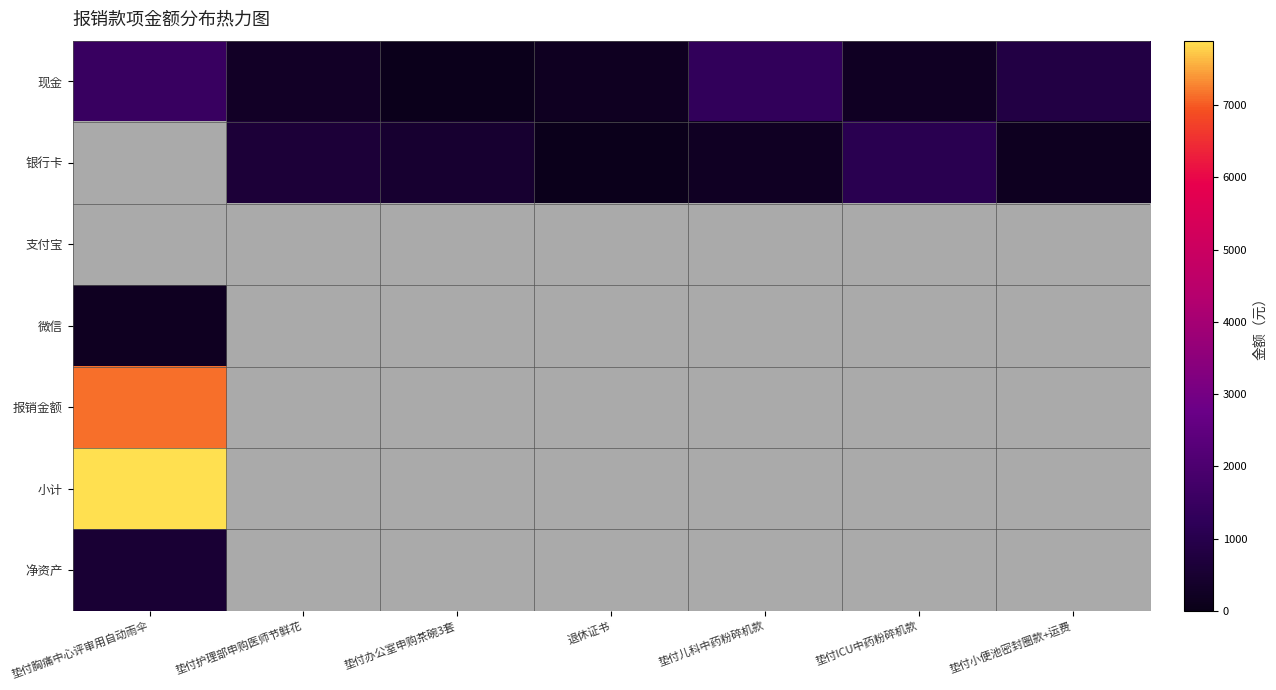

What is the difference between the highest and lowest values at 垫付办公室申购茶碗3套?

403.8